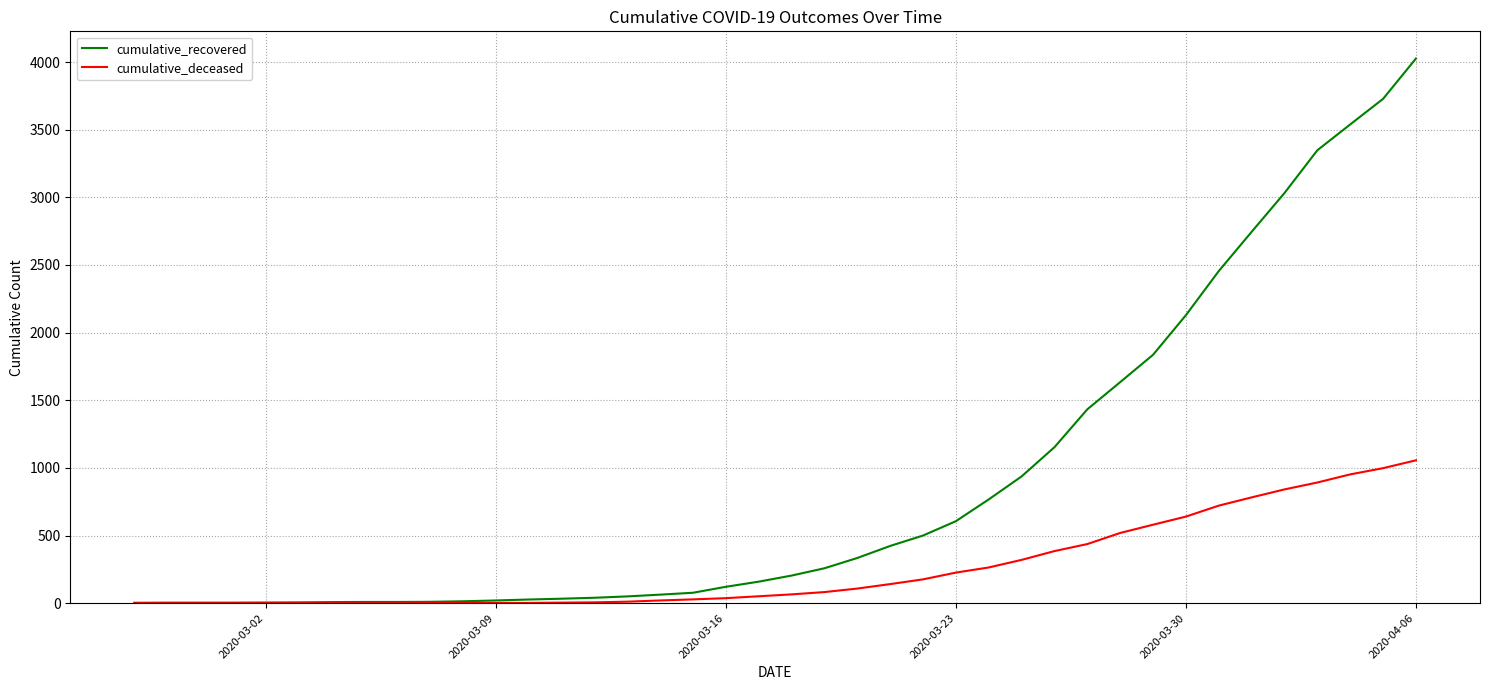

List the series in order of their overall mean, lowest first.

cumulative_deceased, cumulative_recovered